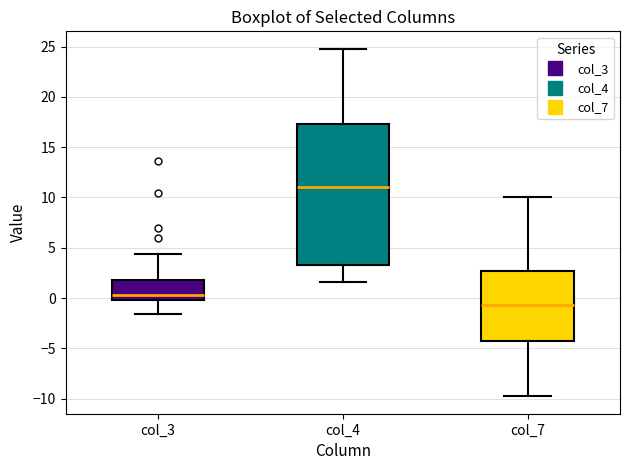

Reading left to right, transcribe this box plot: for each box, give where its median line is, the range the box spans, and where its two whiskers end, as read against the y-axis. The values are not printed on the chart, so give them approximately, as read against the axis.

col_3: median 0.5, box 0.0 to 2.0, whiskers -1.5 to 4.5
col_4: median 11.0, box 3.5 to 17.5, whiskers 1.5 to 25.0
col_7: median -0.5, box -4.5 to 2.5, whiskers -10.0 to 10.0